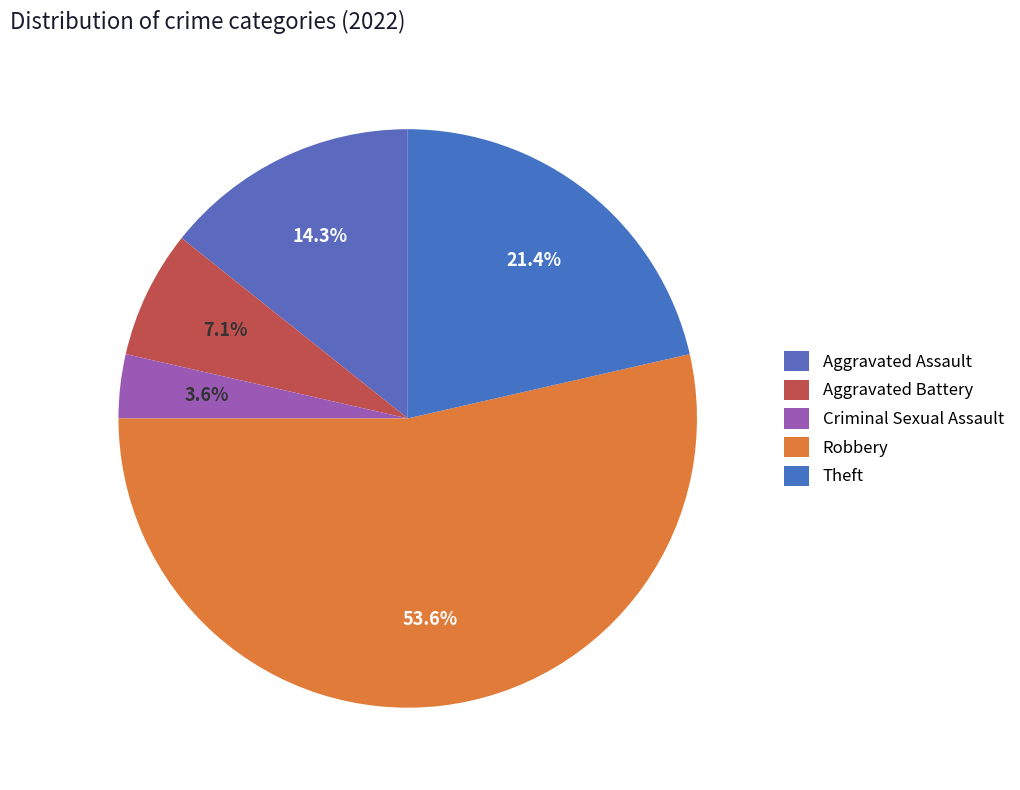

How many slices are in this pie chart?

5